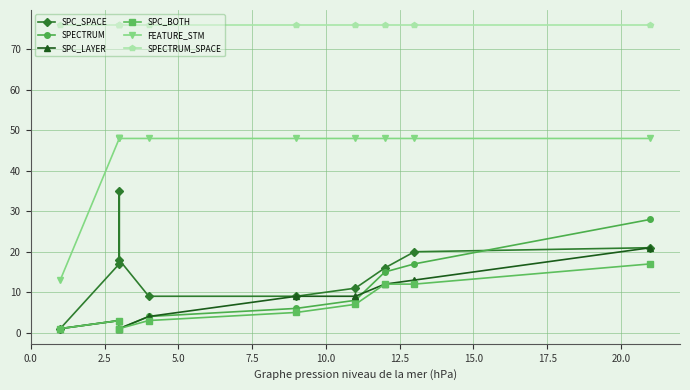

How many lines are shown in the chart?

6